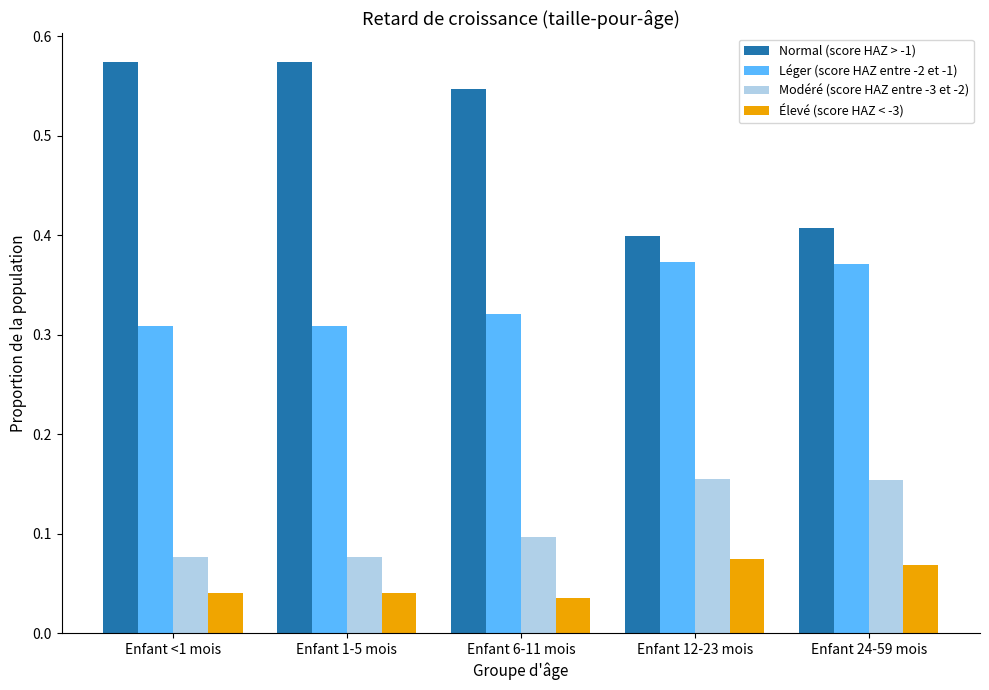

Are the bars grouped side by side (vs. stacked)?

Yes